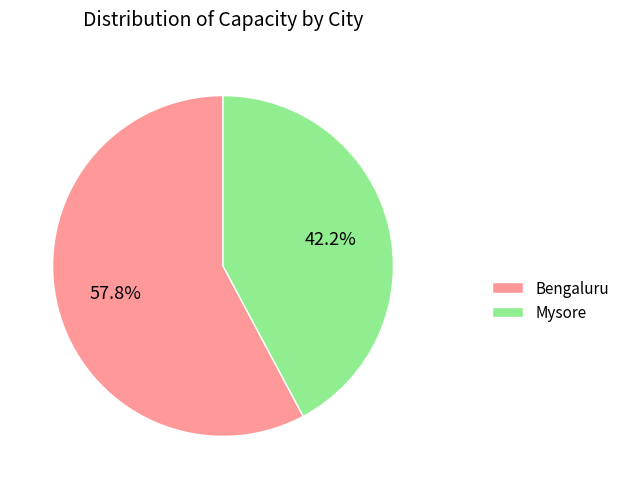

What is the largest slice in the pie chart?

Bengaluru